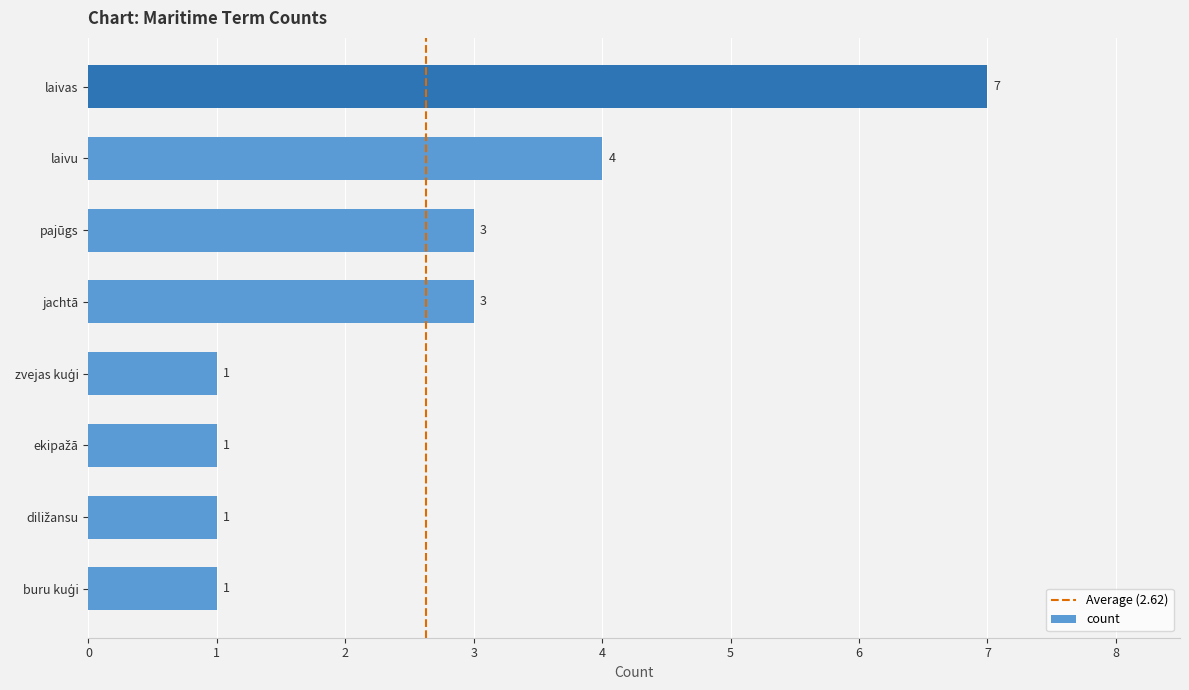

What is the smallest value displayed?

1